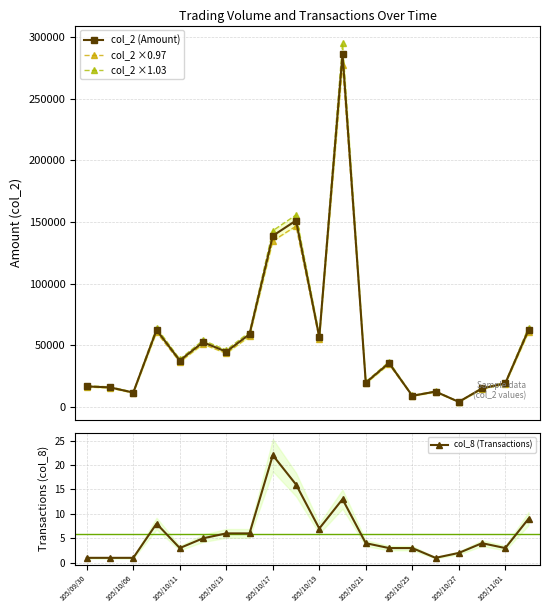

In col_2 (Amount), how many points are lower than both neighbors (excluding endpoints)?

7